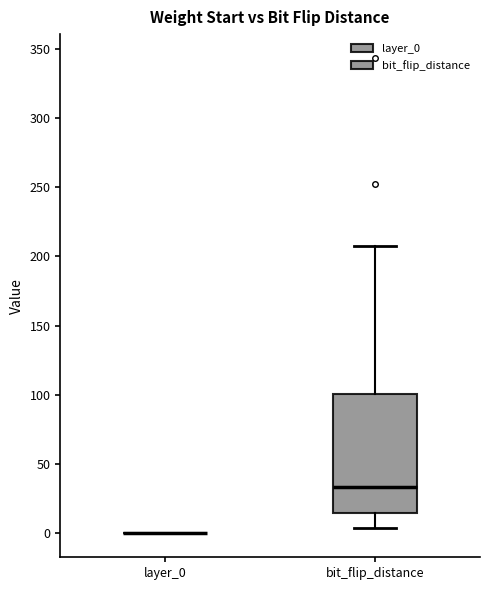

Comparing the boxes themselves (not the whiskers), which one is the tallest?

bit_flip_distance